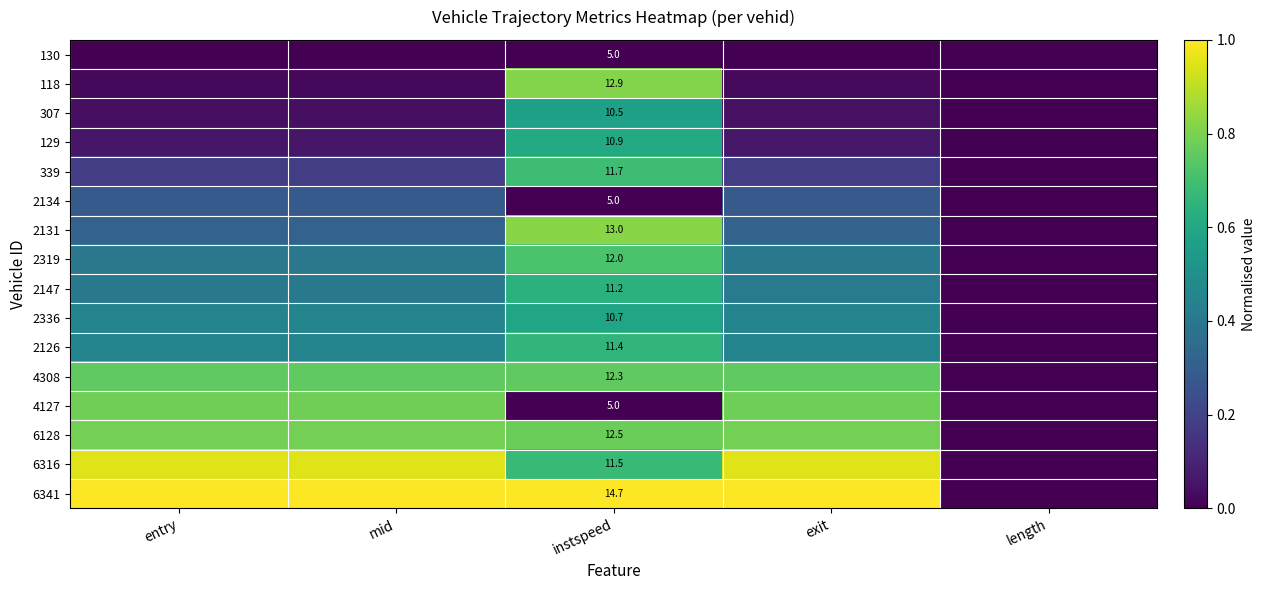

Which series changed the most between mid and length?

6341